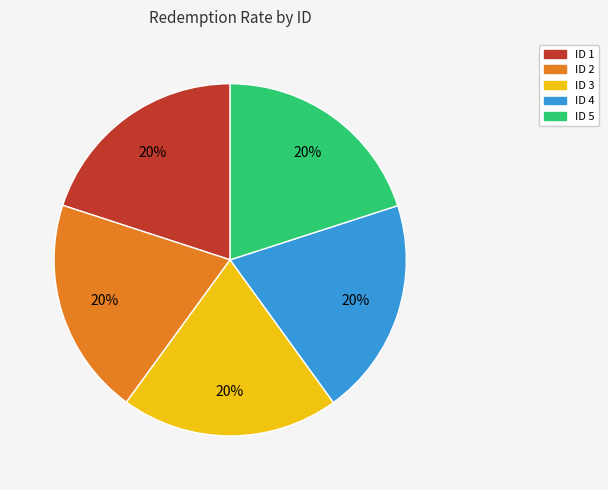

To the nearest percent, what is the average slice percentage?

20%